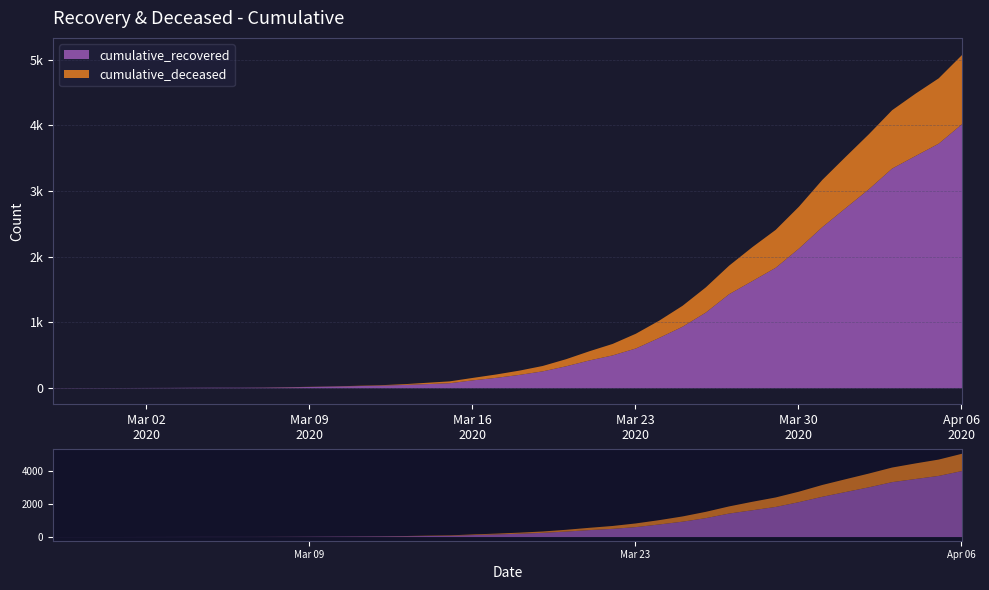

What value does the cumulative_recovered series have at 2020-03-29, to the nearest 100?

1800